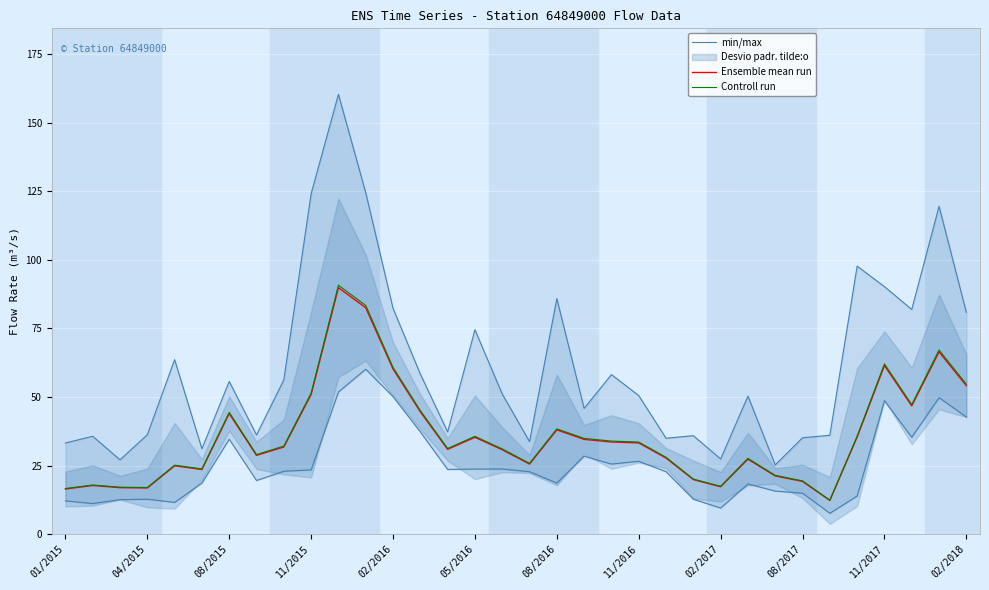

True or false: Controll run and Ensemble mean run cross at least once.

False